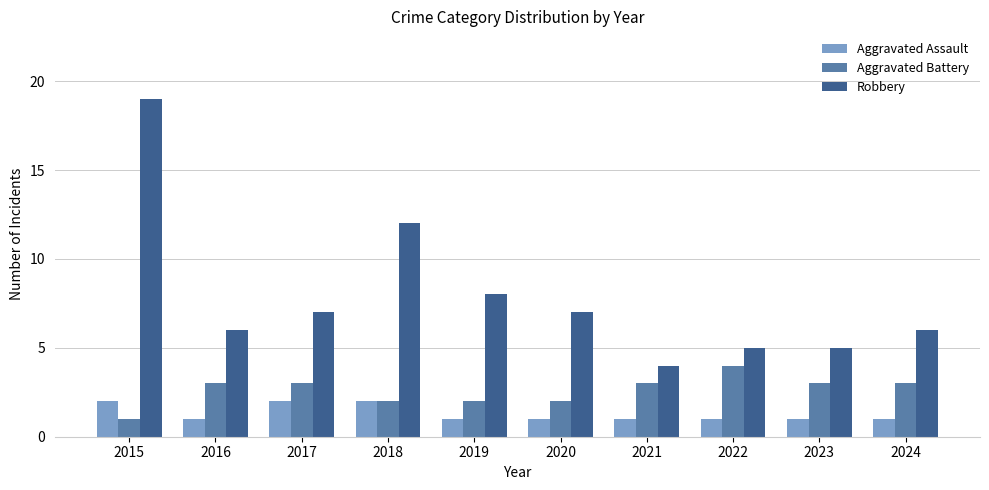

Is it true that Aggravated Battery equals 6 at 2022?

False